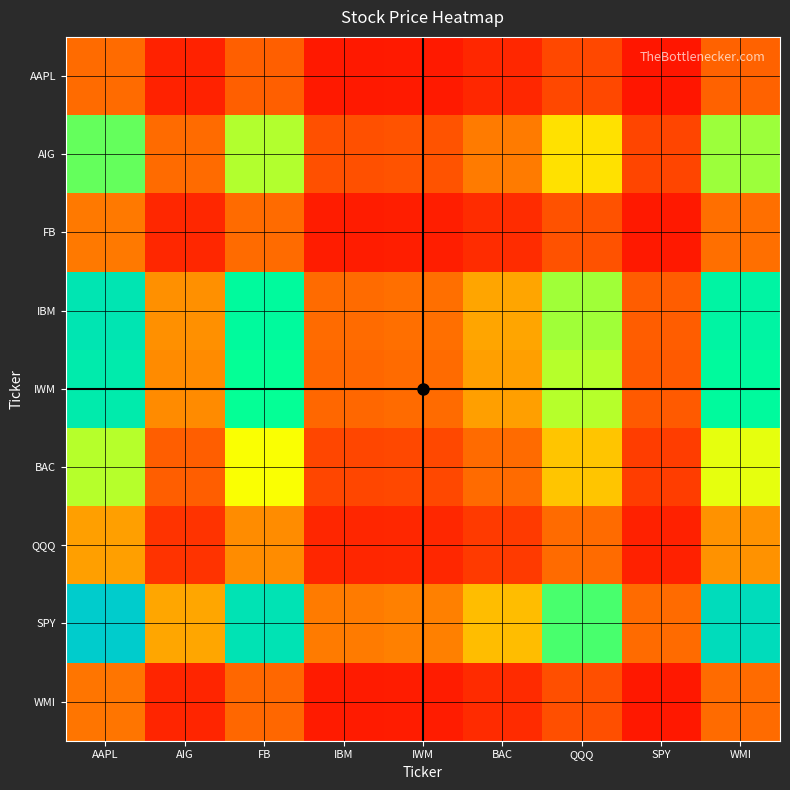

Between FB and WMI, which series saw the biggest shift?

SPY